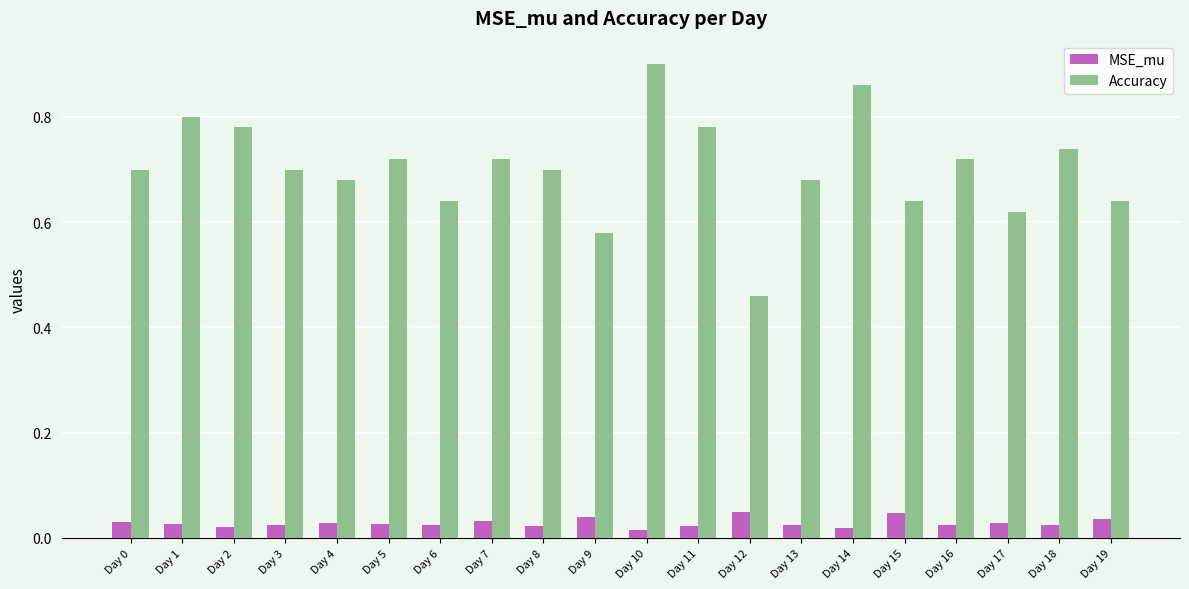

At which label does Accuracy reach its peak?

Day 10